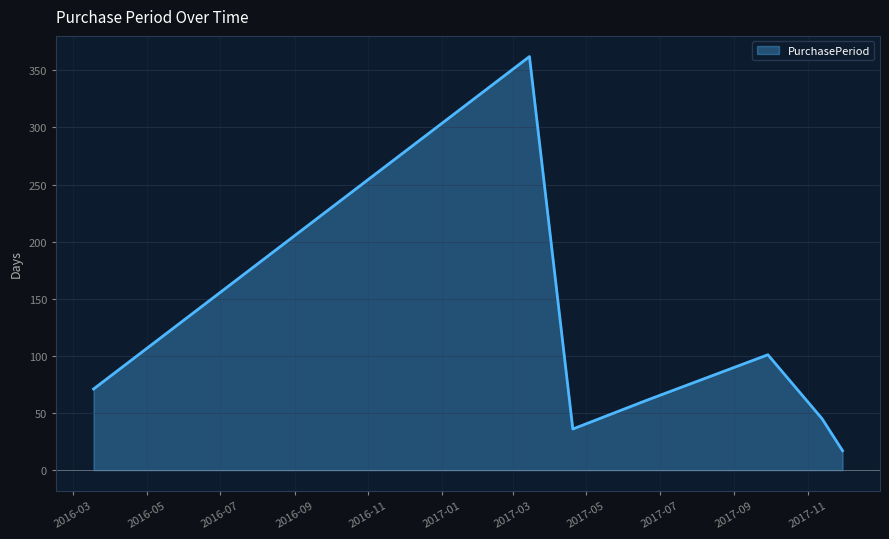

What is the sum of all values?

693